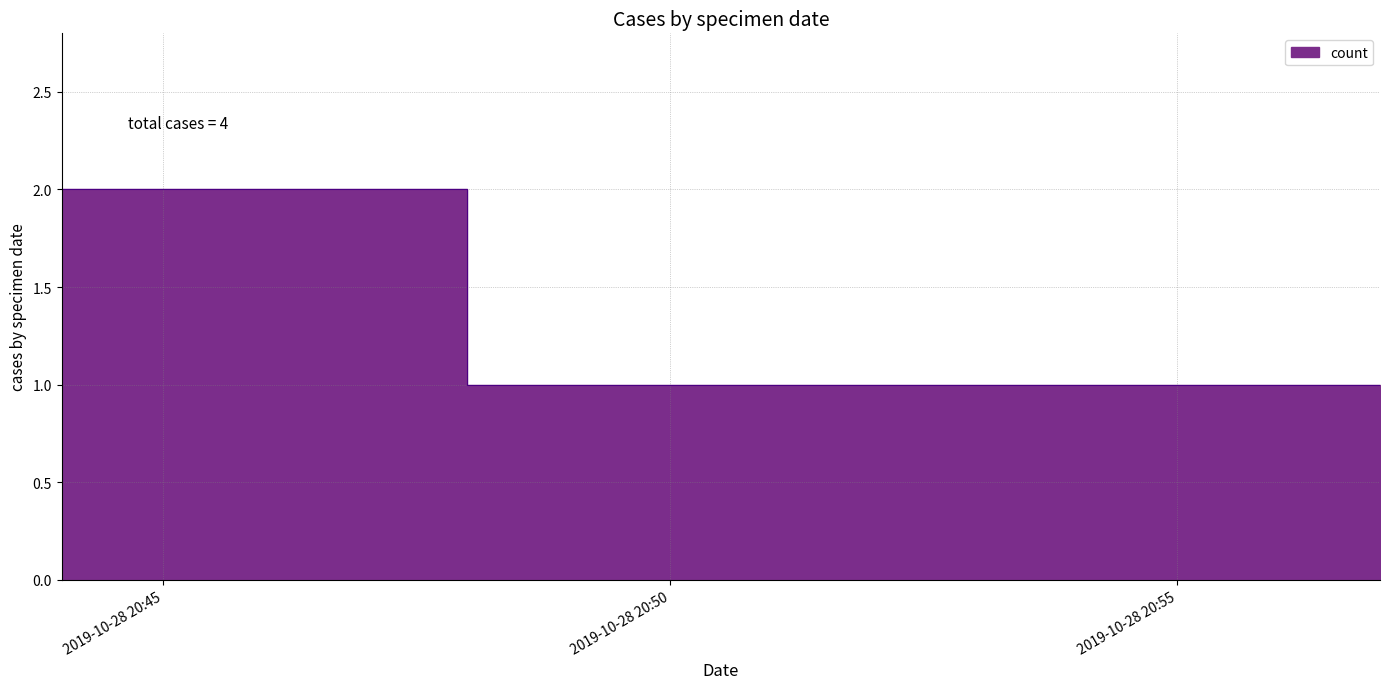

How many series are shown in this chart?

1